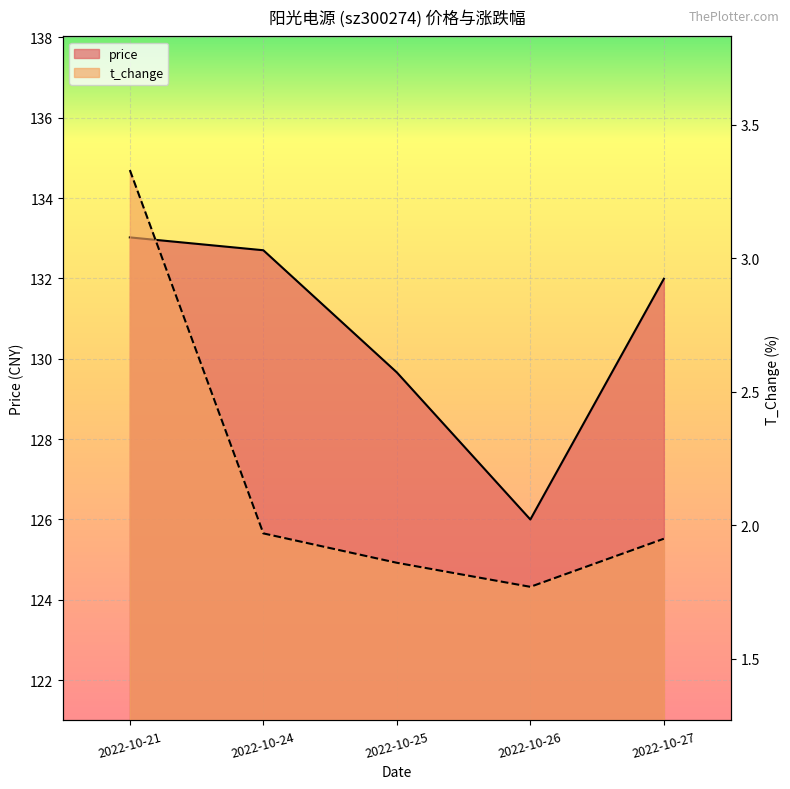

Which series has the largest range (max minus min)?

price